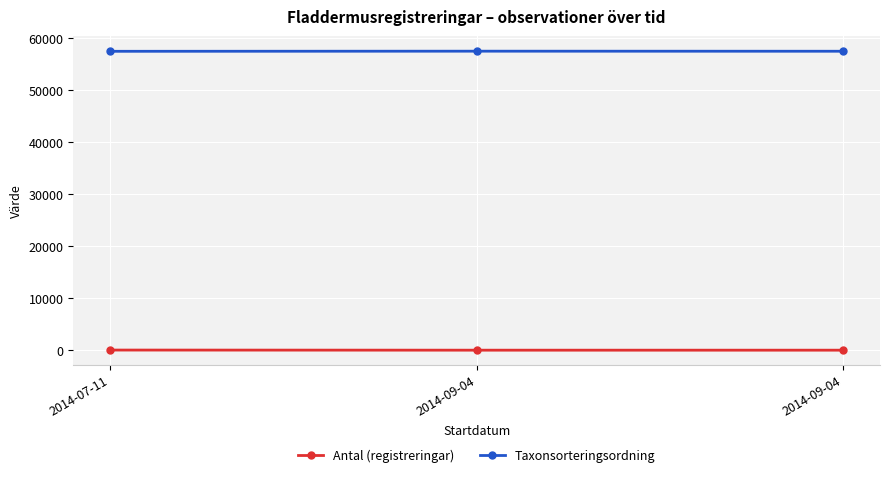

True or false: Antal (registreringar) has a value of 1 at 2014-09-04.

True